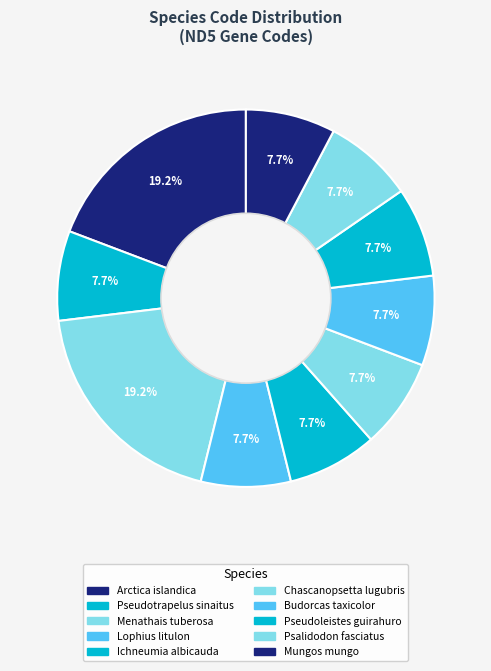

What is the largest slice in the pie chart?

Arctica islandica